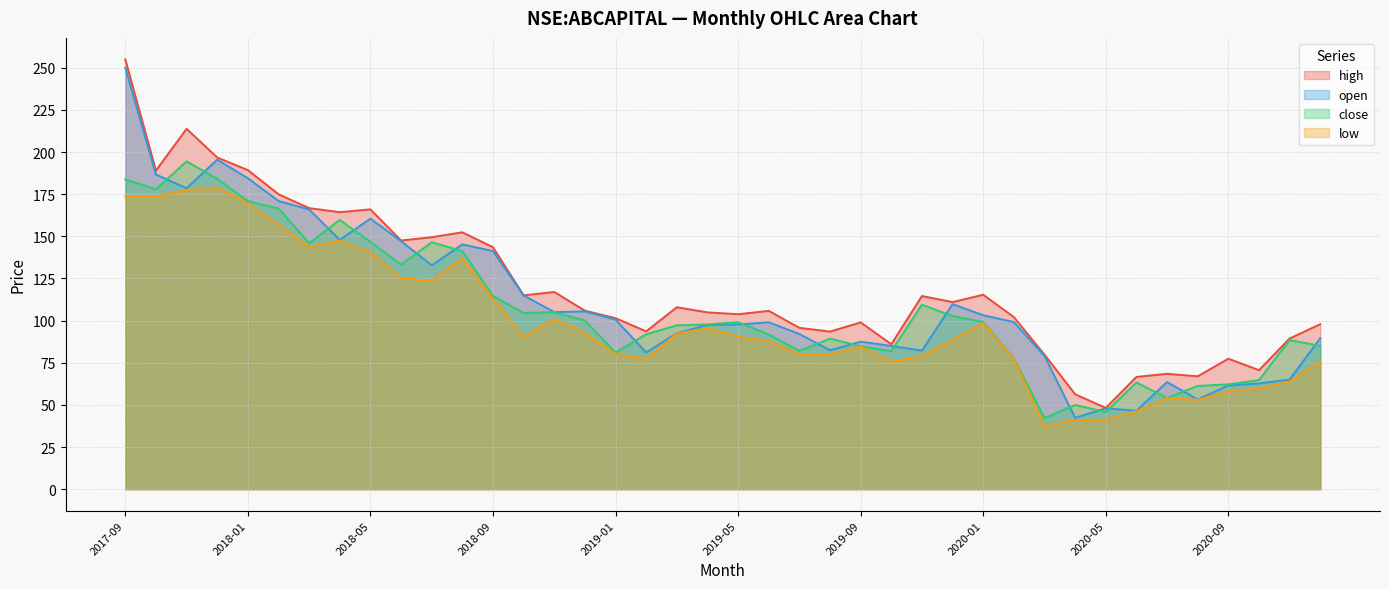

Reading right to left, extract all data points from this chart.

high: 97.9	89.4	70.6	77.4	66.9	68.4	66.6	48.2	56.3	79.8	102.1	115.3	111.0	114.6	86.0	98.9	93.5	95.7	105.8	103.8	104.9	108.0	93.7	101.5	105.9	117.0	115.0	143.6	152.4	149.5	147.6	166.0	164.4	166.8	175.0	189.3	196.8	213.8	189.0	255.0
open: 89.6	65.0	62.8	61.5	53.2	63.6	46.5	48.0	42.3	79.0	99.2	103.2	109.8	82.2	85.0	87.5	82.4	92.1	99.0	97.7	97.4	92.5	81.1	100.6	105.5	105.0	115.0	141.2	145.2	132.8	147.2	160.5	147.9	165.9	171.0	184.5	195.5	178.6	186.7	250.0
close: 85.0	88.4	64.8	62.2	61.2	54.1	63.3	45.8	50.0	42.2	77.5	99.2	102.7	109.5	81.8	84.8	89.3	82.1	91.8	99.1	97.8	97.2	91.9	81.0	100.0	105.0	104.5	114.7	141.2	146.5	133.2	146.7	159.8	145.9	166.6	170.9	184.1	194.5	177.9	183.8
low: 76.0	63.8	59.8	58.0	53.0	54.0	46.2	41.2	41.0	37.3	77.3	98.5	88.6	79.0	75.5	84.6	80.1	80.0	87.8	90.5	95.5	92.3	77.5	80.2	92.7	101.0	90.6	113.0	136.9	123.5	125.3	140.6	147.5	143.8	157.0	169.6	179.0	177.3	173.7	173.5